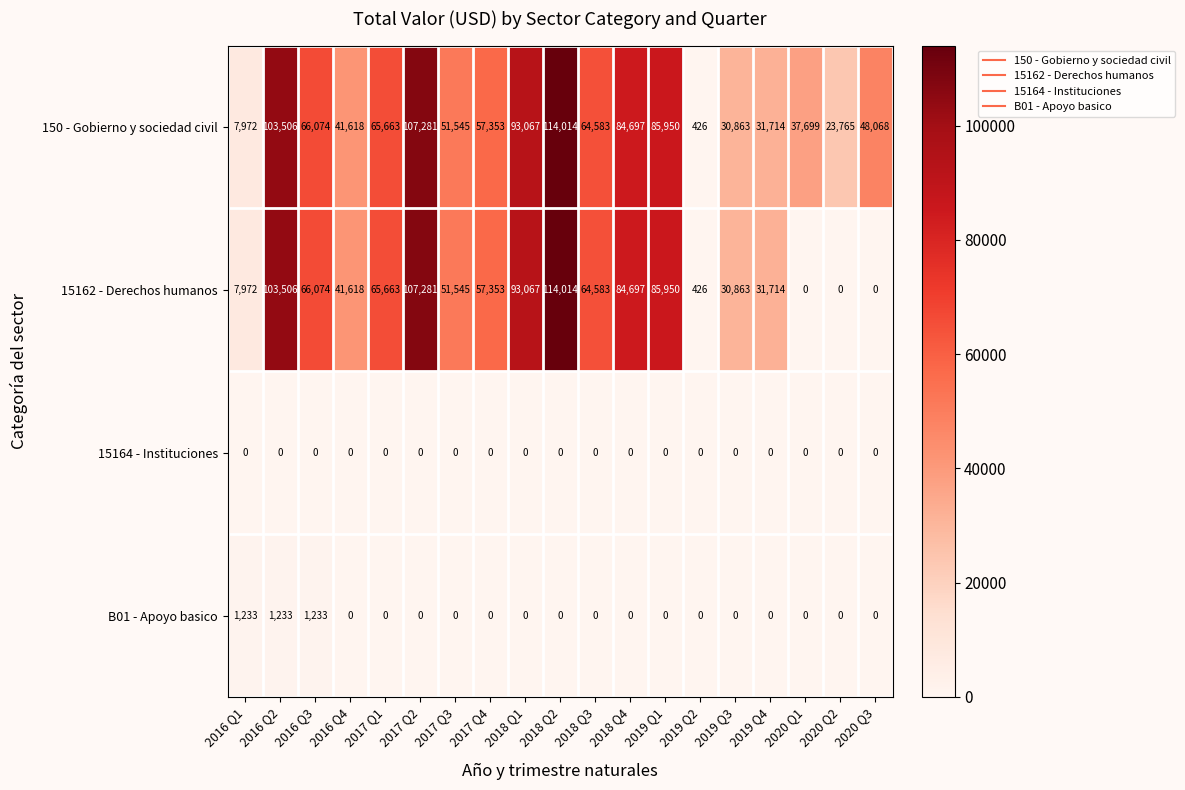

Which series has the widest spread of values?

15162 - Derechos humanos